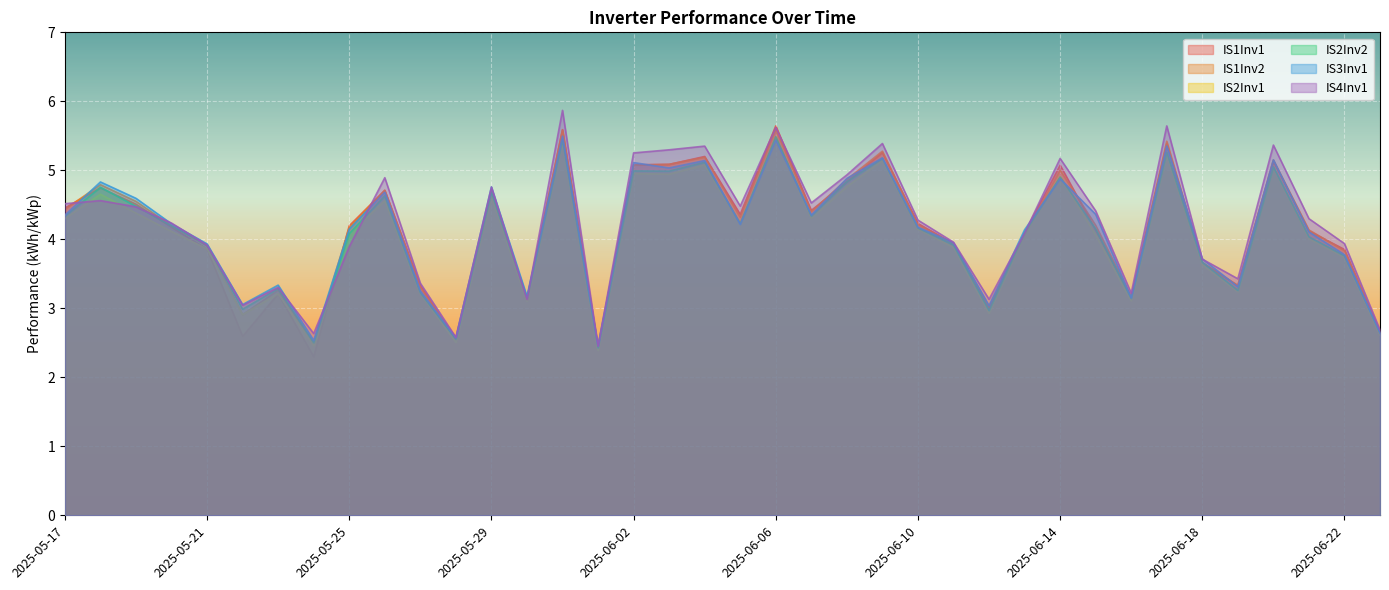

After their last crossing, which series has the higher values: IS1Inv2 or IS3Inv1?

IS1Inv2